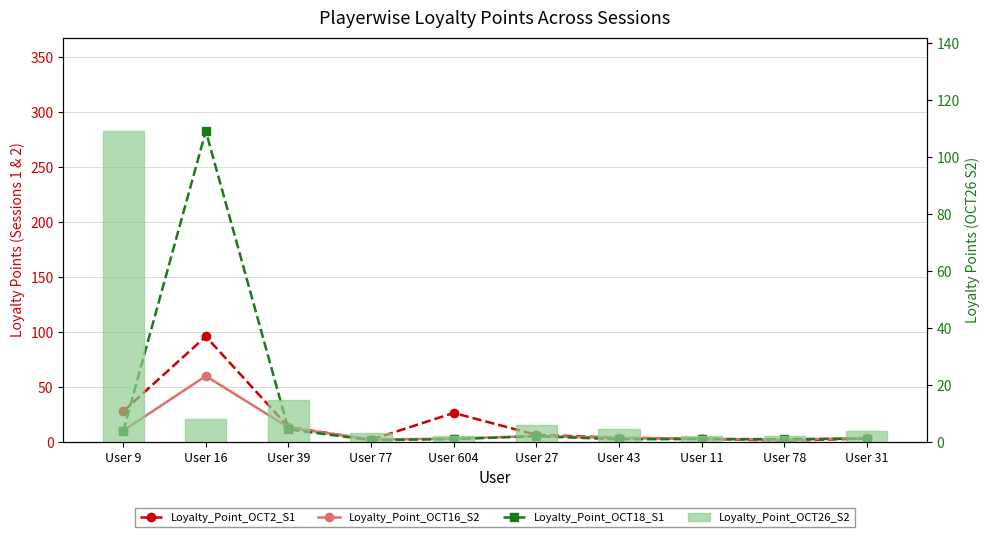

What is the sum of all Loyalty_Point_OCT26_S2 values?

156.0